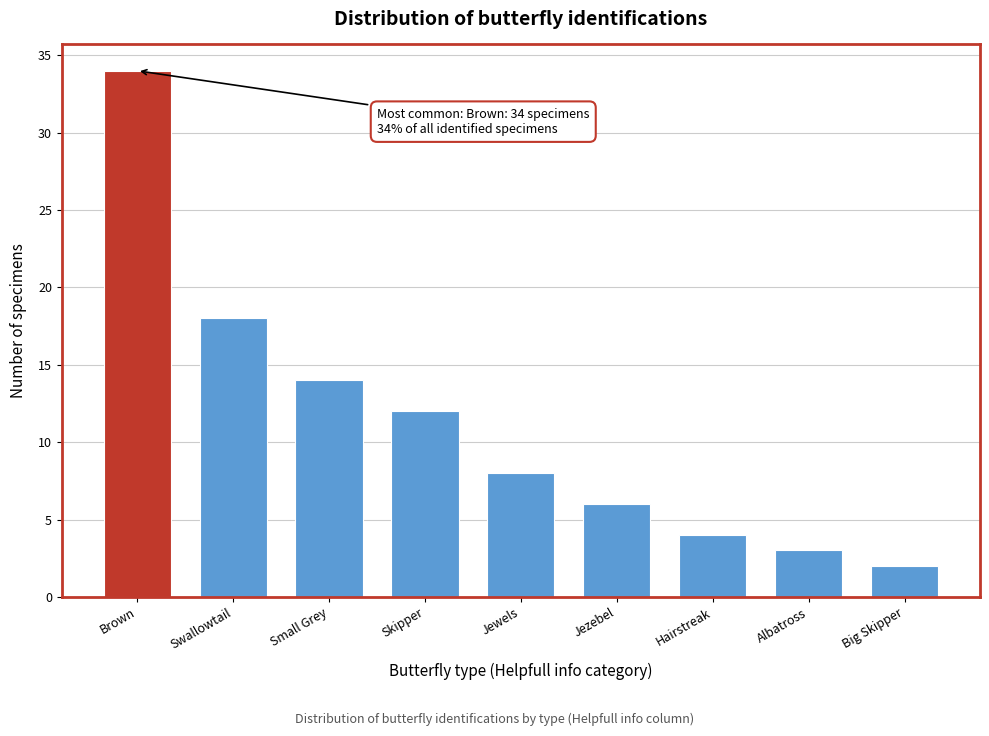

Reading left to right, transcribe all the data shown in this chart.

Brown=34	Swallowtail=18	Small Grey=14	Skipper=12	Jewels=8	Jezebel=6	Hairstreak=4	Albatross=3	Big Skipper=2